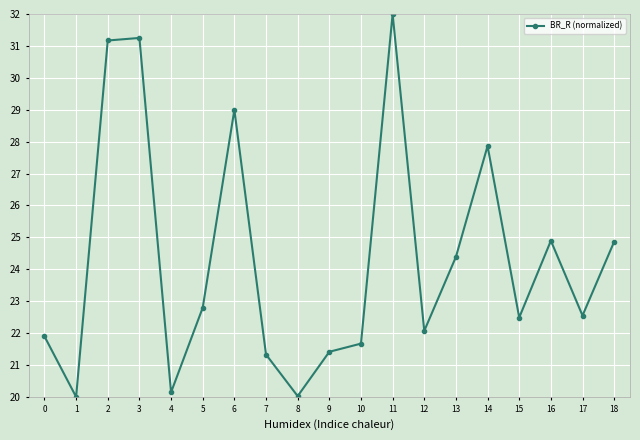

Between 5 and 3, which is larger?

3